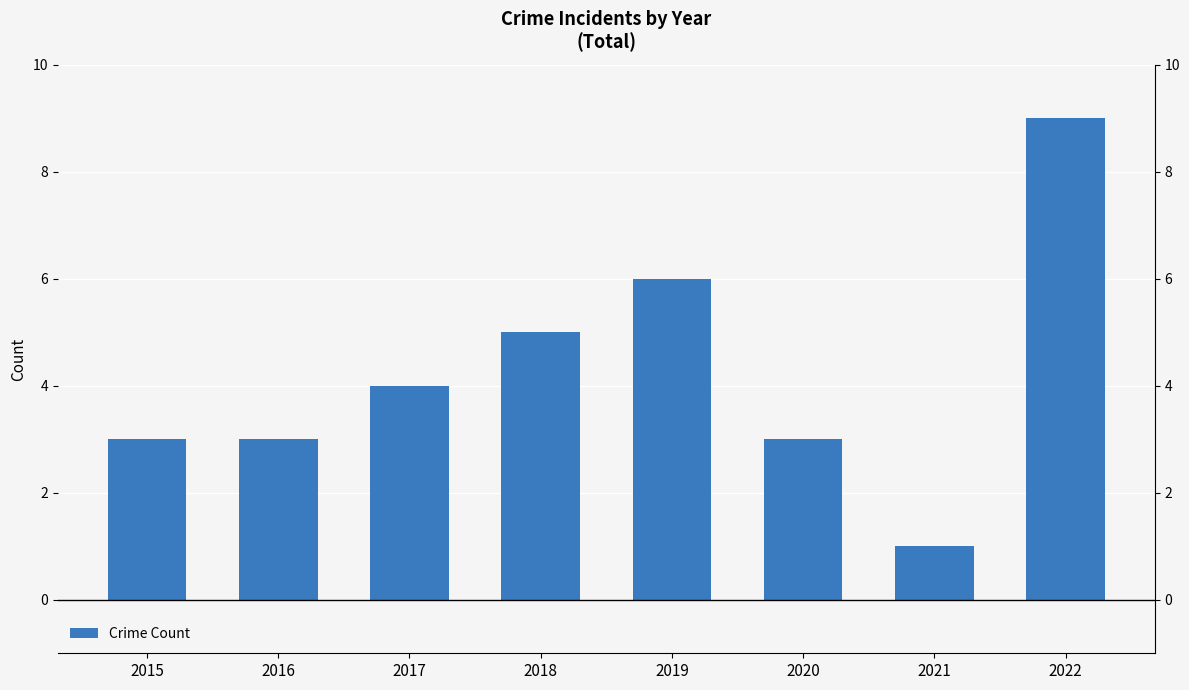

What is the difference between the values at 2018 and 2022?

4